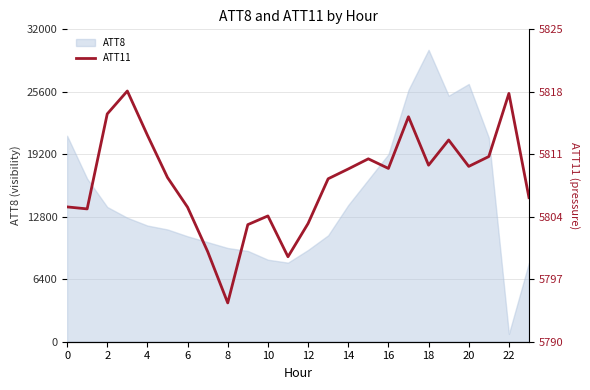

What is the difference between the maximum and second lowest values?

18.6